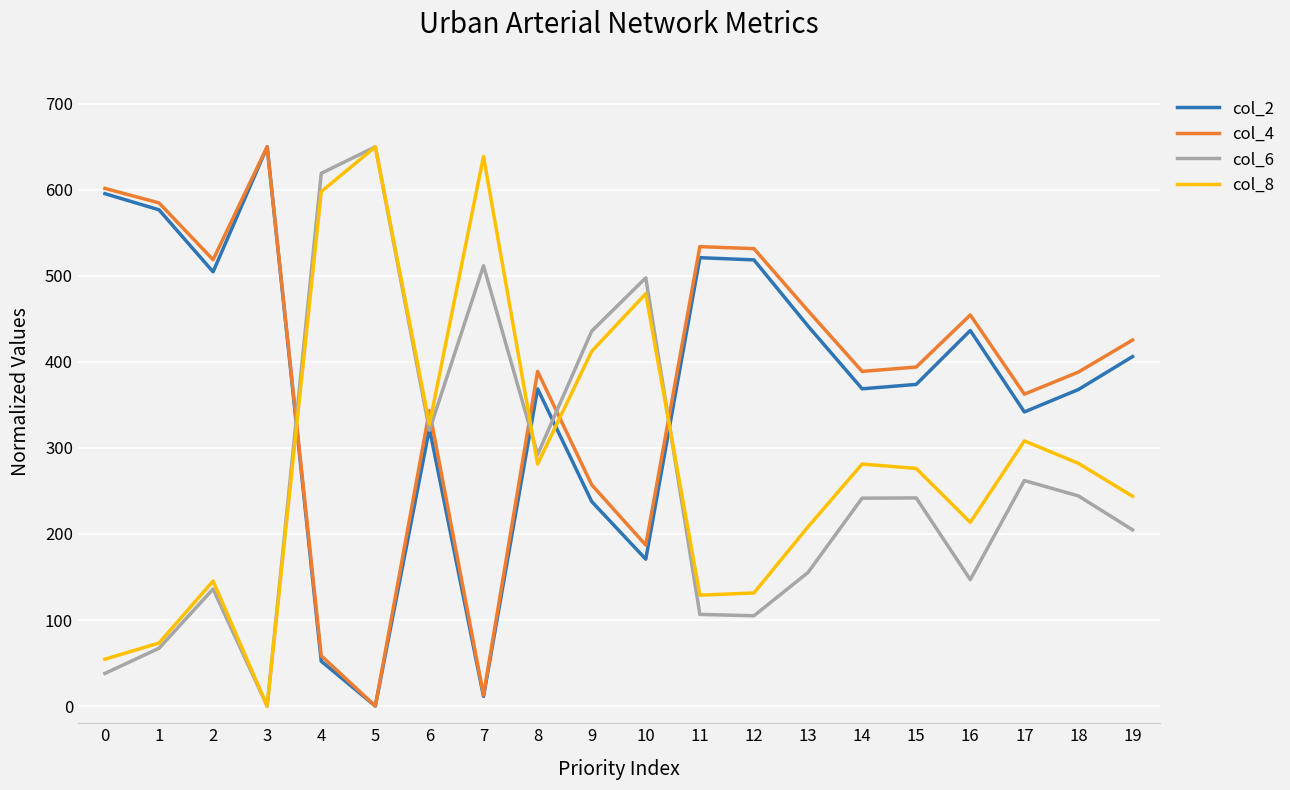

Is this an area chart (filled region under the line)?

No